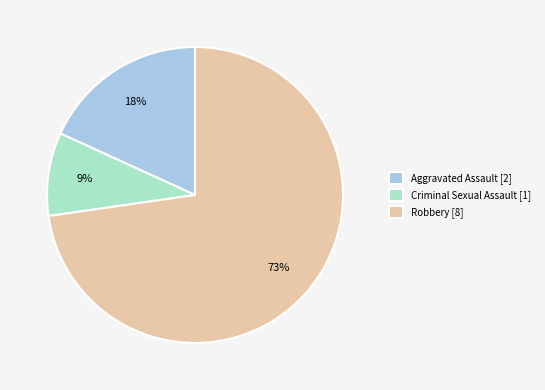

Count the number of slices in the pie.

3